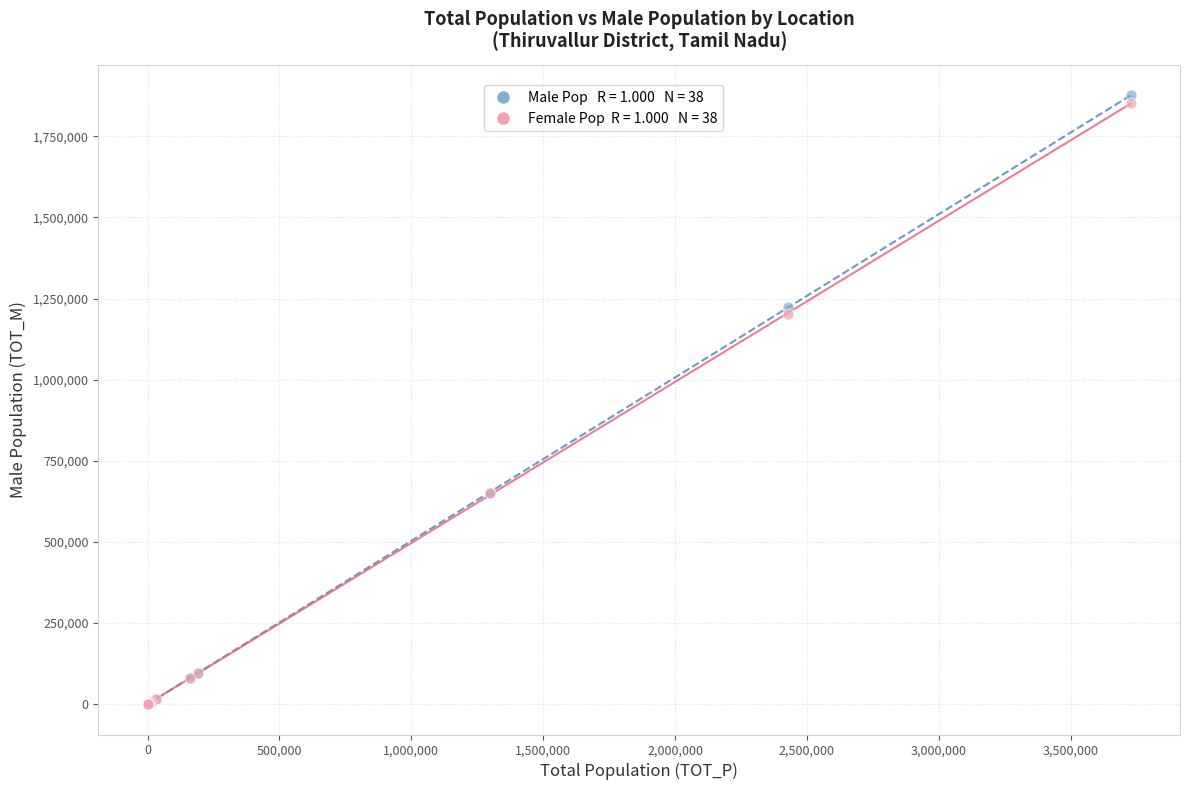

Across all series, what Y value is closest to 938122?

1202795